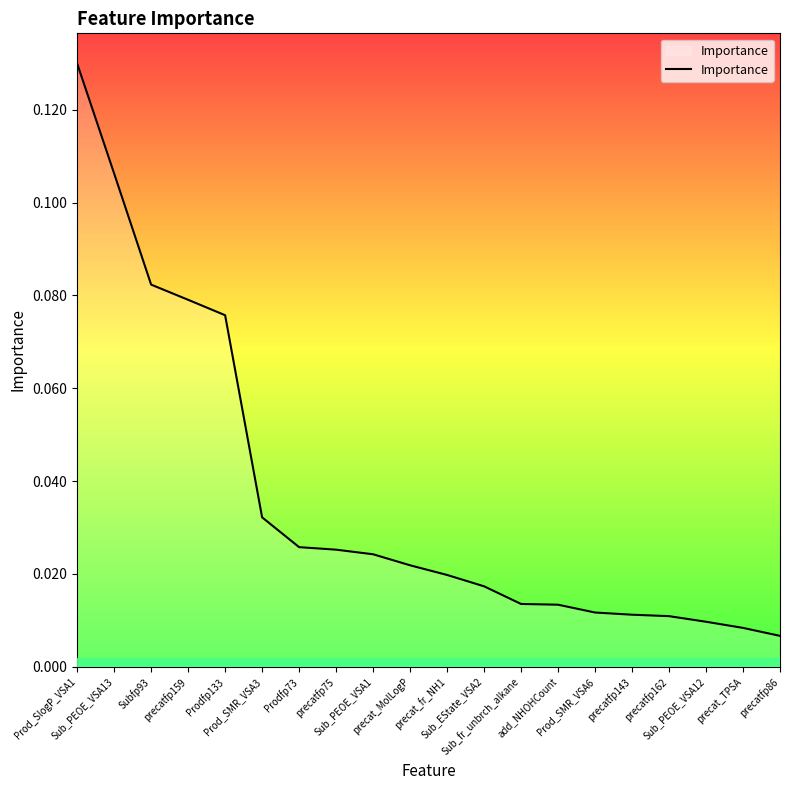

List the labels in order of value, largest first.

Prod_SlogP_VSA1, Sub_PEOE_VSA13, Subfp93, precatfp159, Prodfp133, Prod_SMR_VSA3, Prodfp73, precatfp75, Sub_PEOE_VSA1, precat_MolLogP, precat_fr_NH1, Sub_EState_VSA2, Sub_fr_unbrch_alkane, add_NHOHCount, Prod_SMR_VSA6, precatfp143, precatfp162, Sub_PEOE_VSA12, precat_TPSA, precatfp86